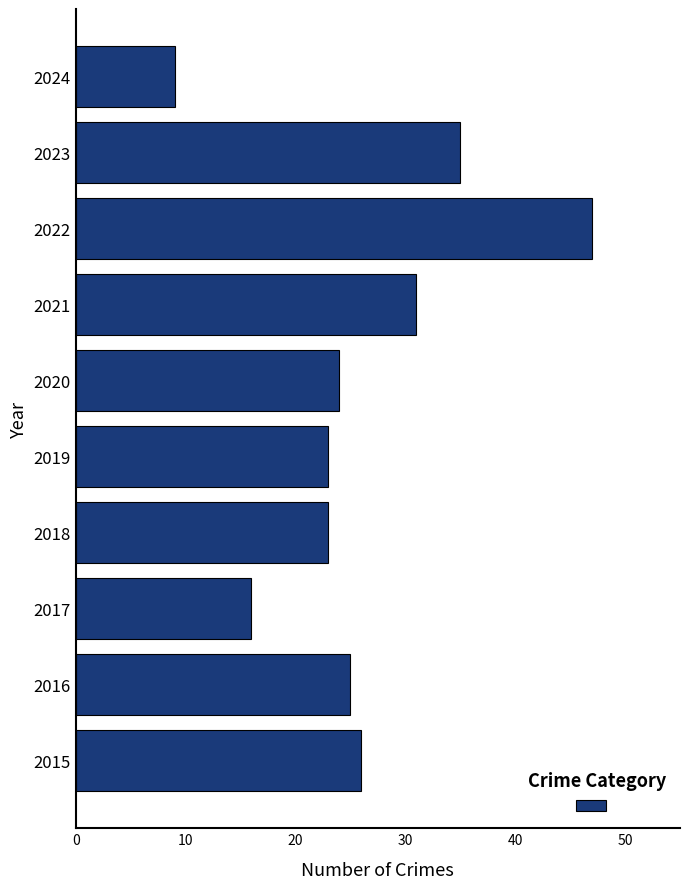

The chart shows a value of 3 at 2024. True or false?

False